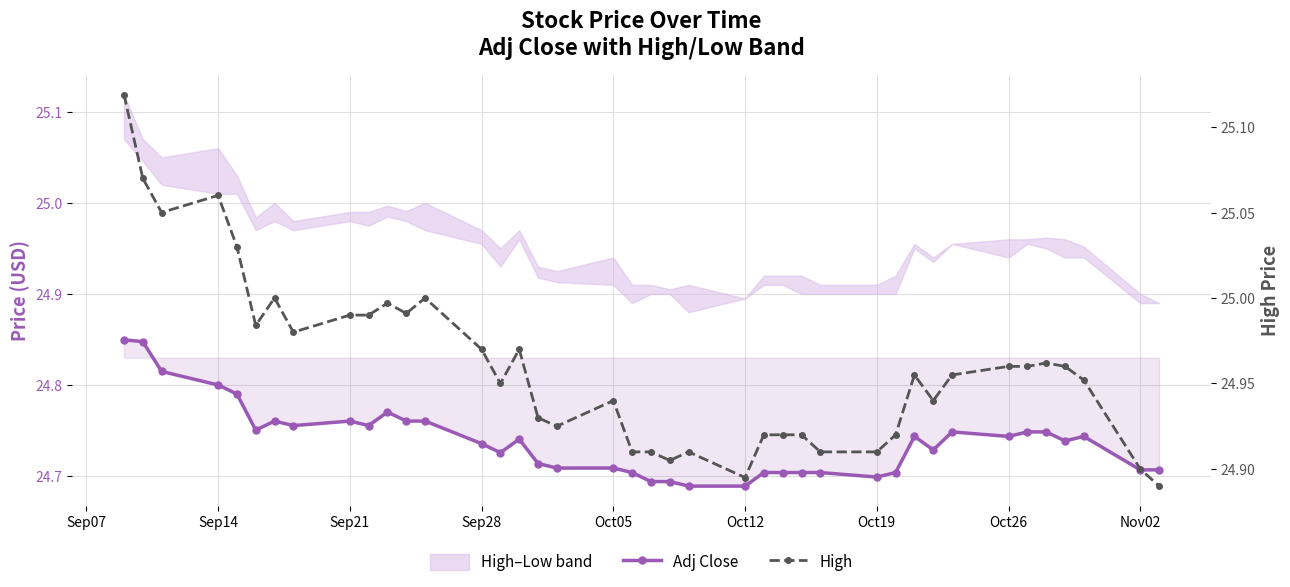

How many categories are shown in the chart?

40